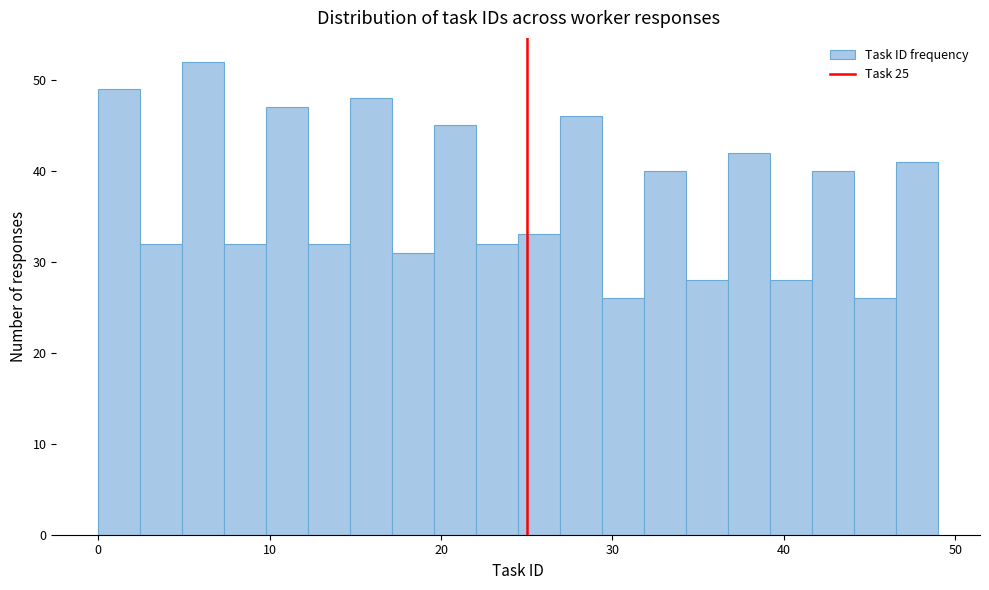

Around what value on the x-axis is the tallest bar? Give the approximate position of its centre, as read against the axis.

6